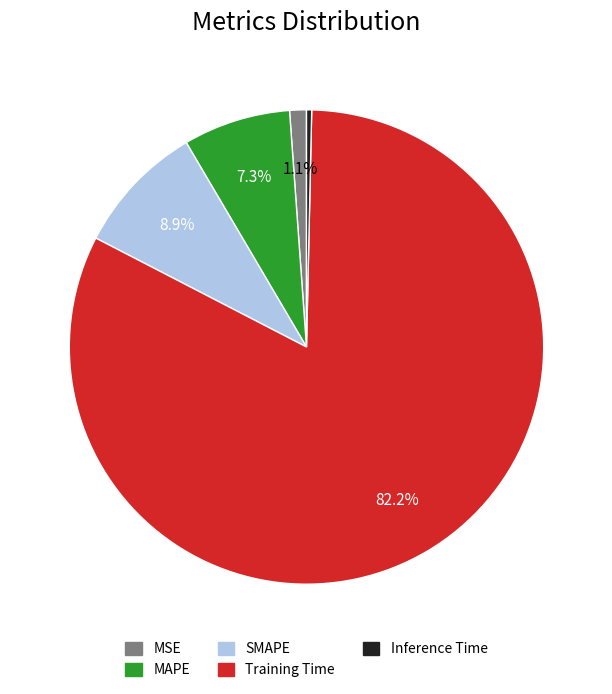

Rank the categories by value from highest to lowest.

Training Time, SMAPE, MAPE, MSE, Inference Time